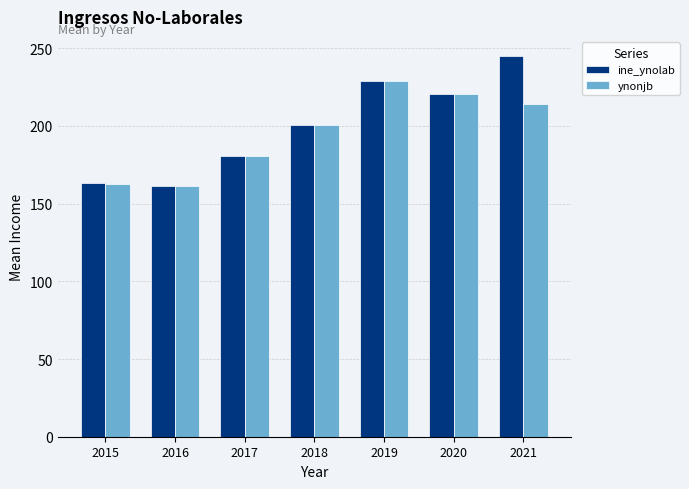

What is the value of the ine_ynolab bar at the 6th from the left?

220.5